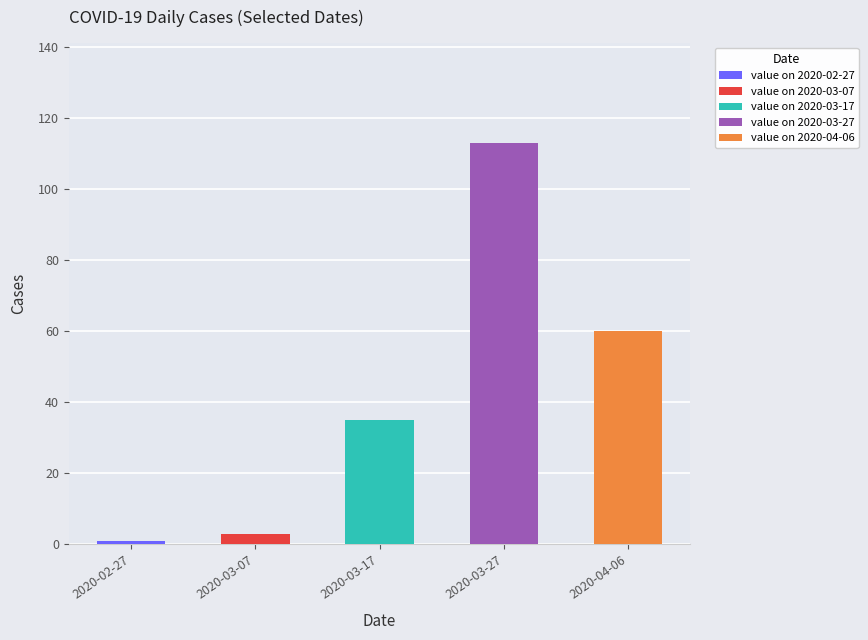

What is the label of the 4th bar from the left?

2020-03-27